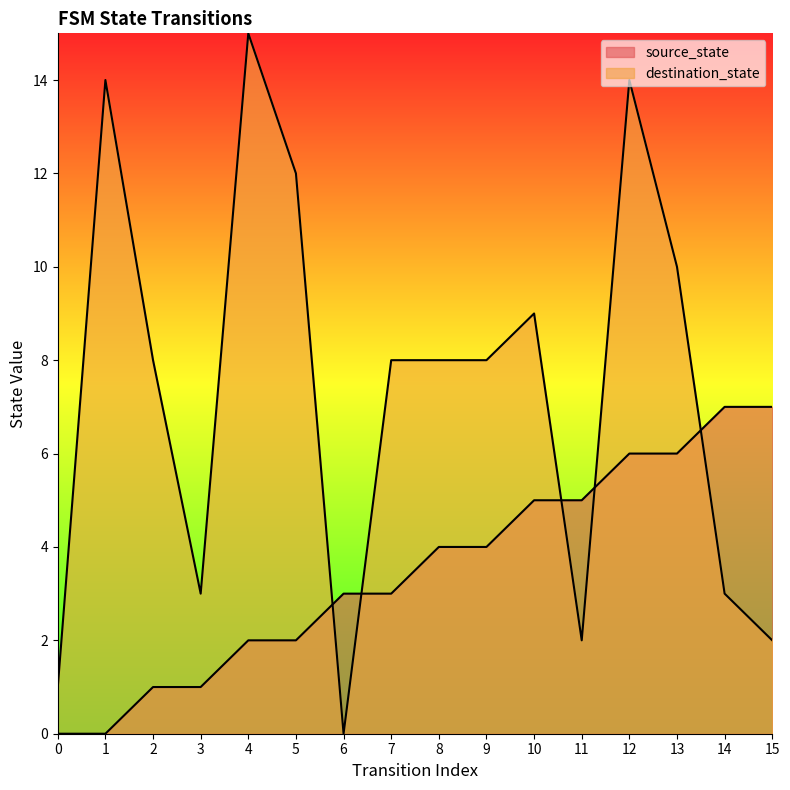

List the series in order of their peak value, highest first.

destination_state, source_state